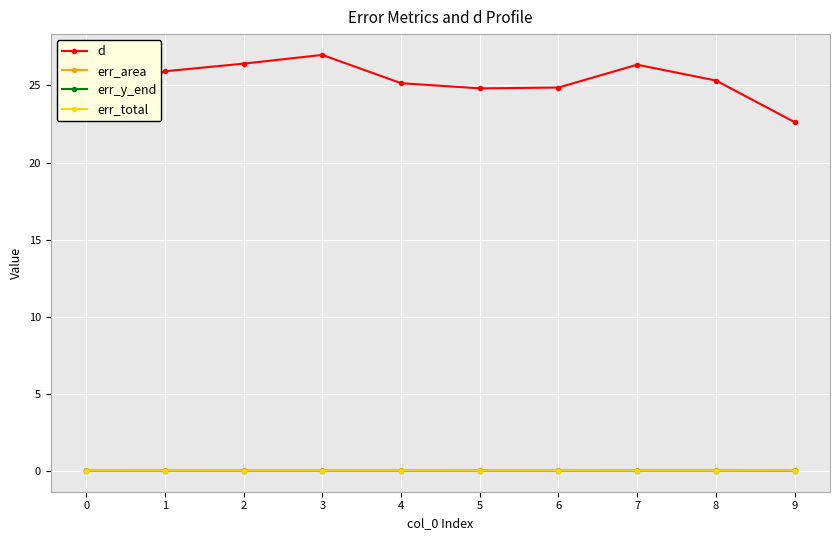

True or false: d and err_total cross at least once.

False